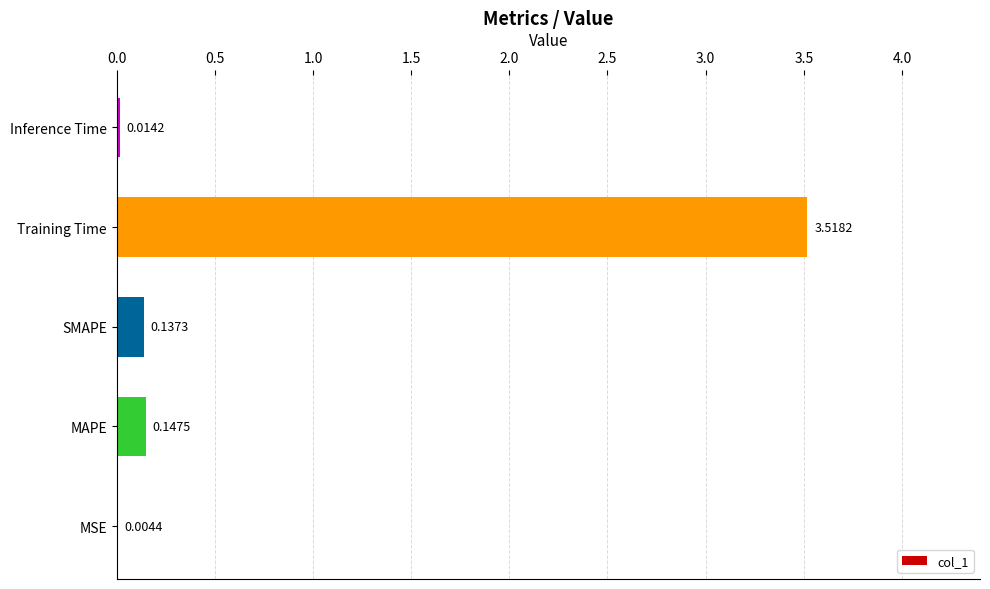

Between SMAPE and Inference Time, which is larger?

SMAPE